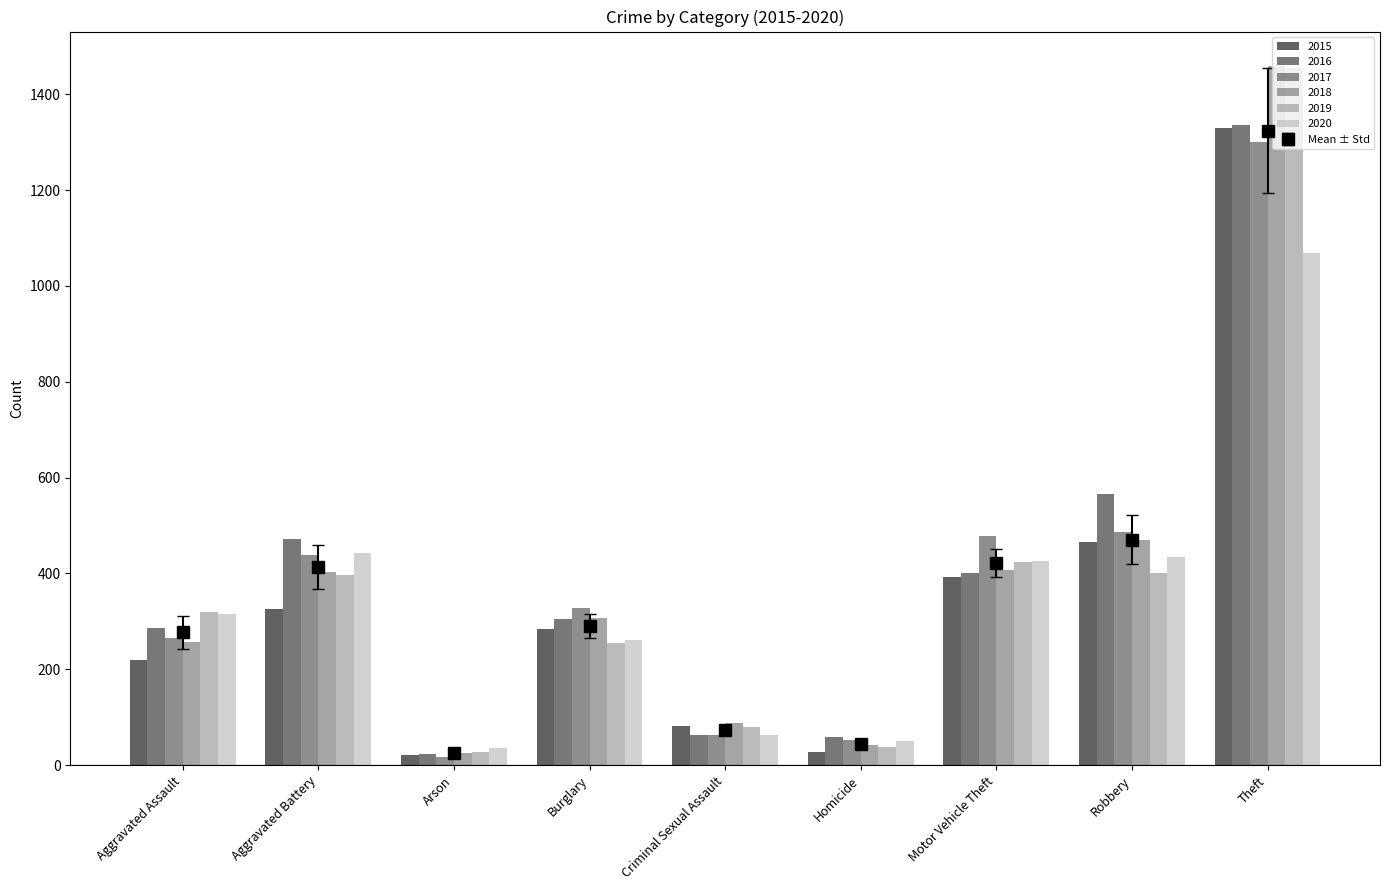

At which category is the sum across all series the highest?

Theft